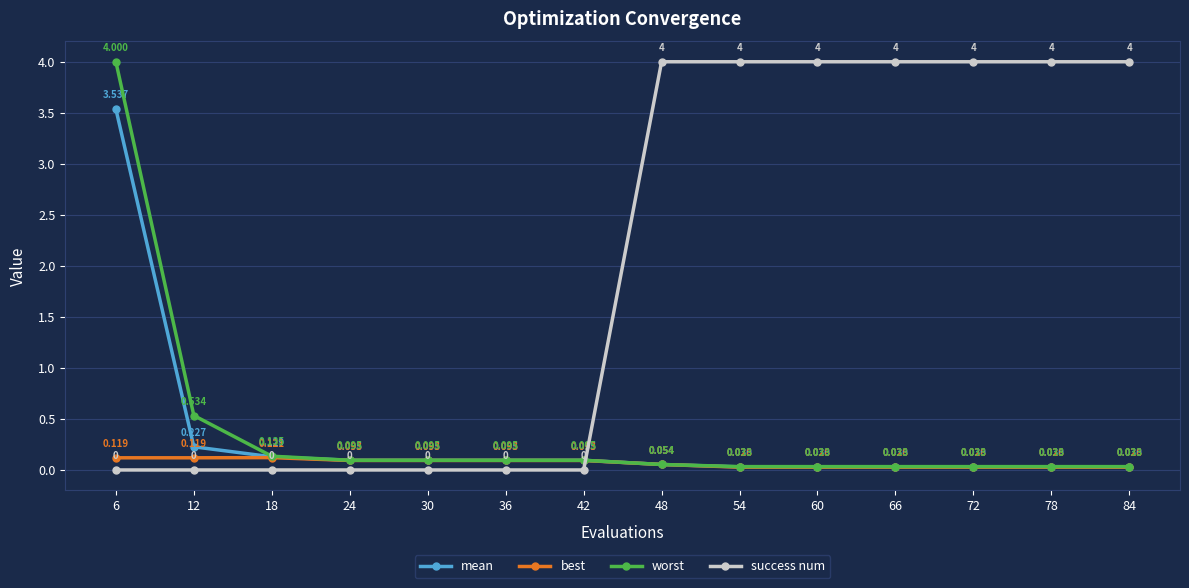

True or false: worst and success num intersect in this chart.

True